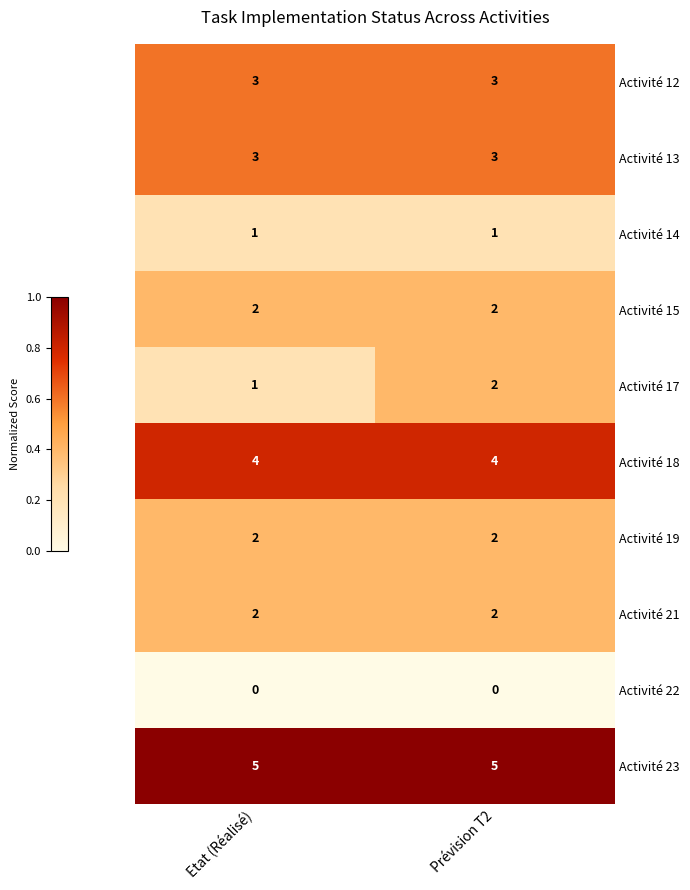

Reading right to left, what are all the values shown in this chart?

Activité 12: Prévision T2=3	Etat (Réalisé)=3
Activité 13: Prévision T2=3	Etat (Réalisé)=3
Activité 14: Prévision T2=1	Etat (Réalisé)=1
Activité 15: Prévision T2=2	Etat (Réalisé)=2
Activité 17: Prévision T2=2	Etat (Réalisé)=1
Activité 18: Prévision T2=4	Etat (Réalisé)=4
Activité 19: Prévision T2=2	Etat (Réalisé)=2
Activité 21: Prévision T2=2	Etat (Réalisé)=2
Activité 22: Prévision T2=0	Etat (Réalisé)=0
Activité 23: Prévision T2=5	Etat (Réalisé)=5